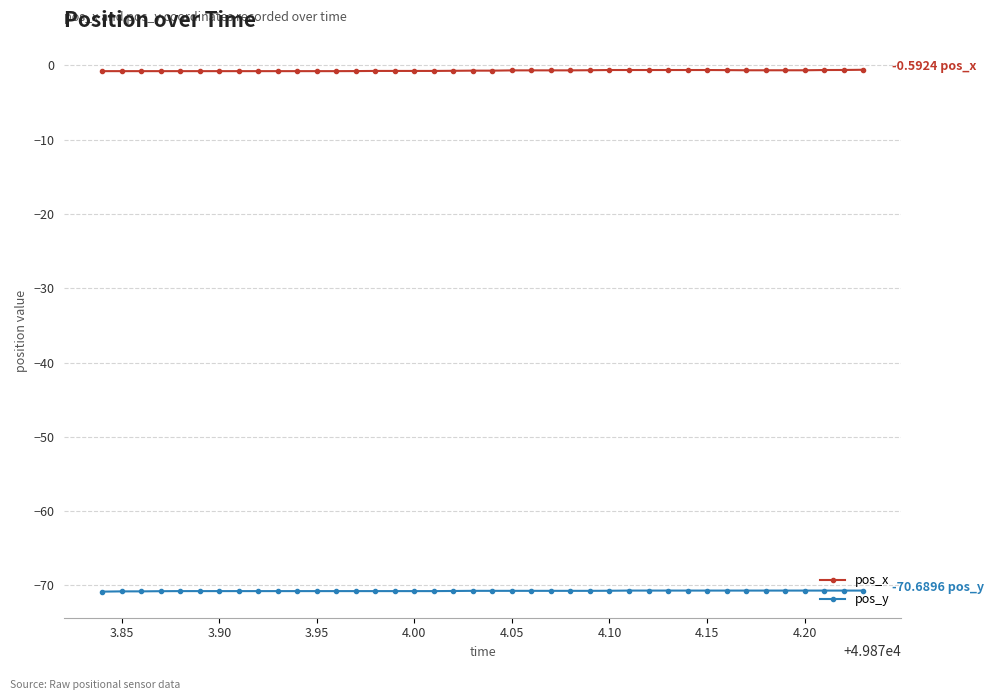

What is the sum of all pos_x values?

-28.3